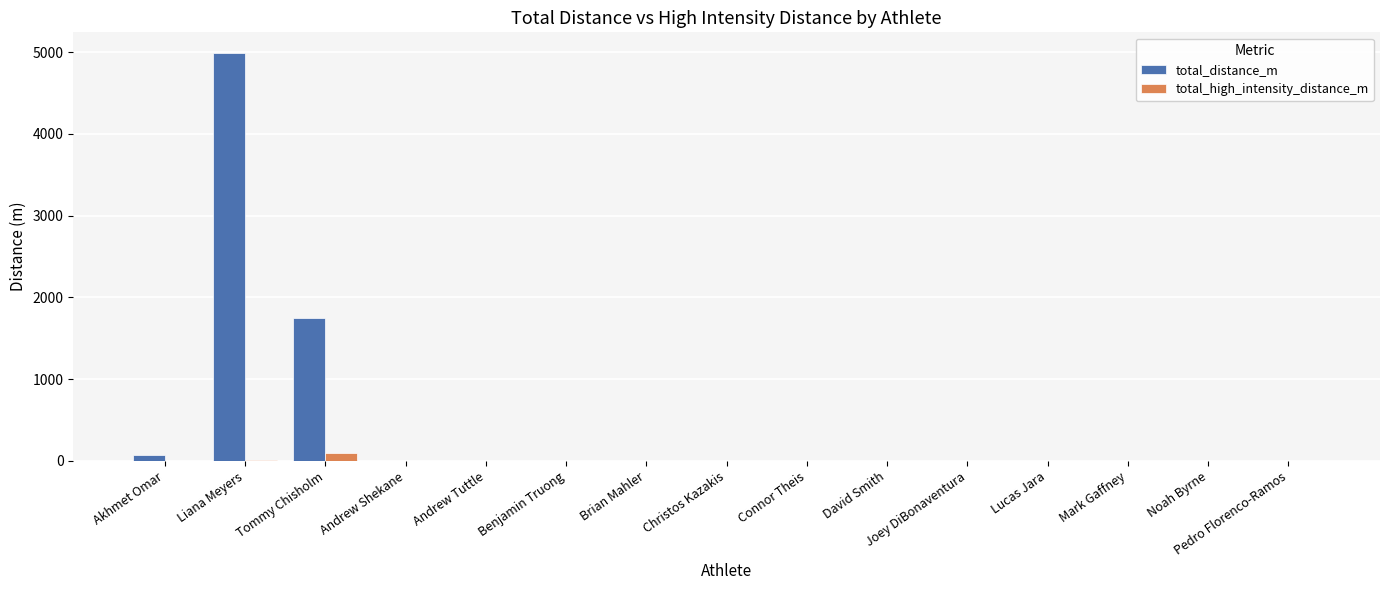

At which category is the sum across all series the highest?

Liana Meyers